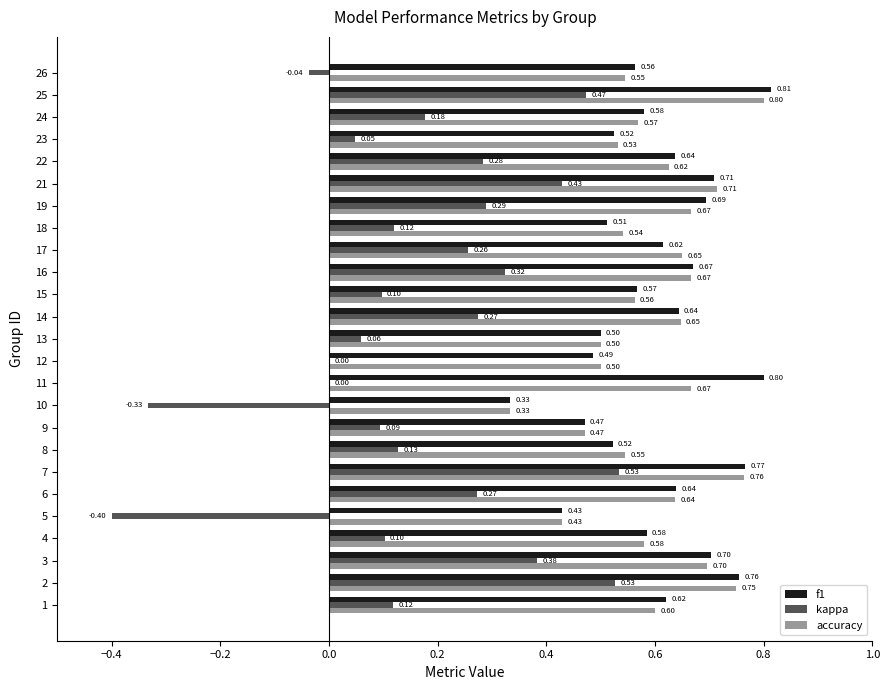

What is the sum of all accuracy values?

15.0